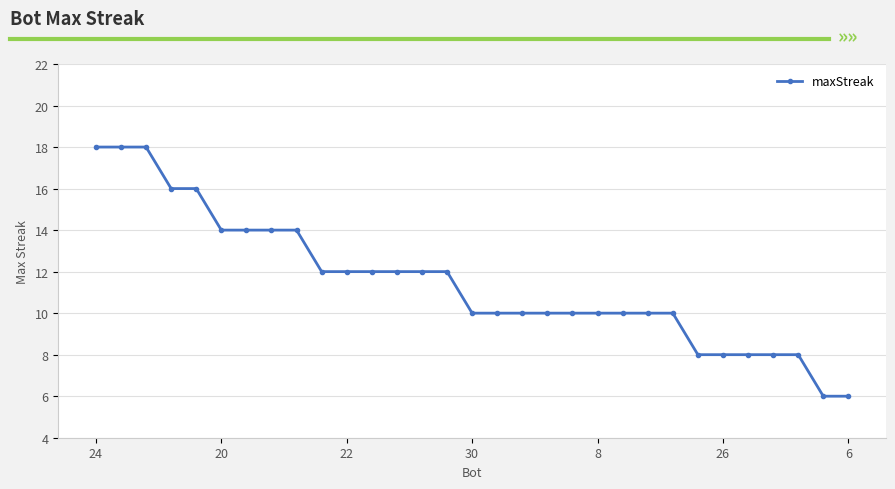

Reading right to left, what are all the values shown in this chart?

6	6	8	8	8	8	8	10	10	10	10	10	10	10	10	10	12	12	12	12	12	12	14	14	14	14	16	16	18	18	18